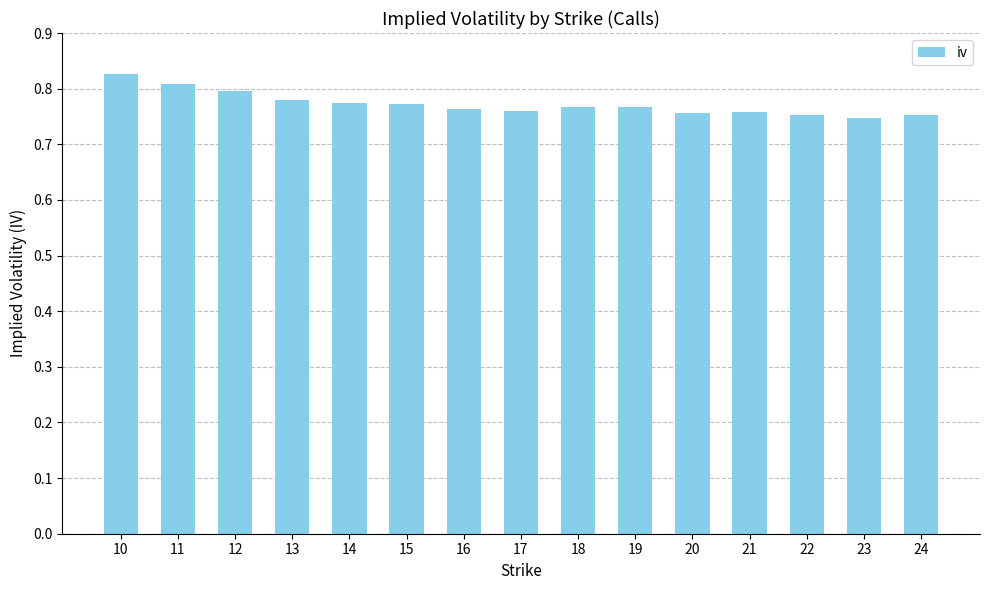

How many bars are there in total?

15